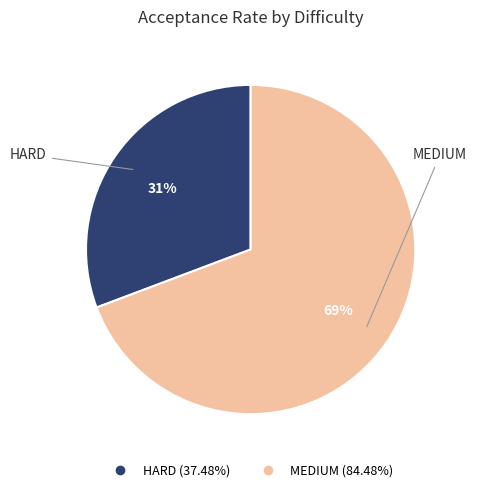

What percentage is the MEDIUM slice, to the nearest percent?

69%